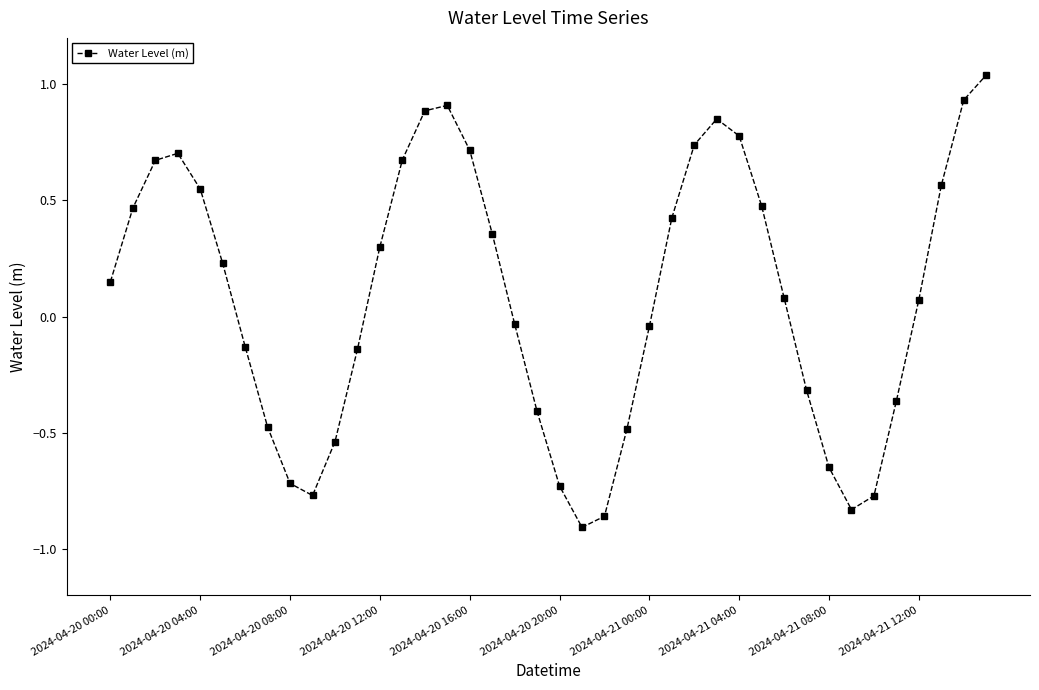

What is the difference between the maximum and minimum values?

1.9